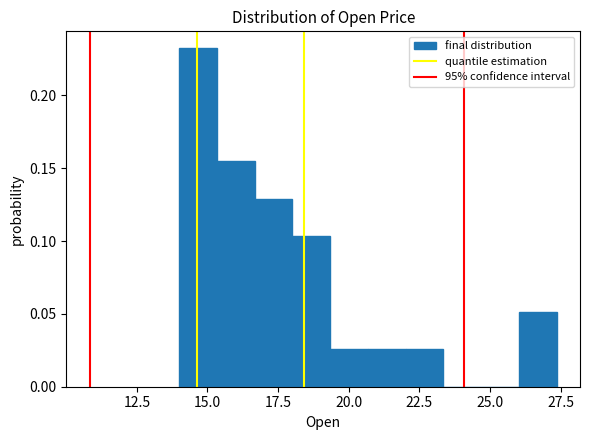

Read against the x-axis, roughly where is the centre of the tallest bar?

14.5